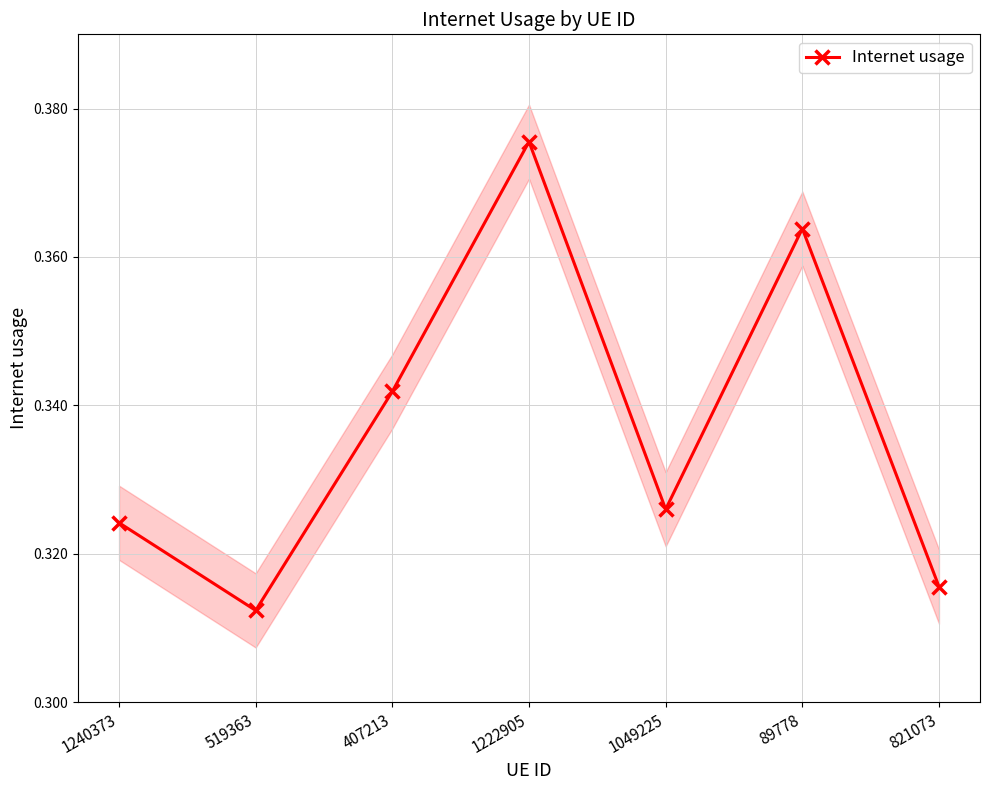

How many points are higher than both their immediate neighbors (excluding endpoints)?

2